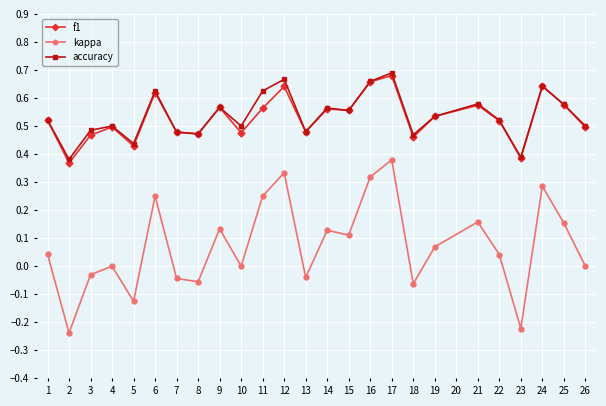

The kappa series shows -0.0 at 3. True or false?

True